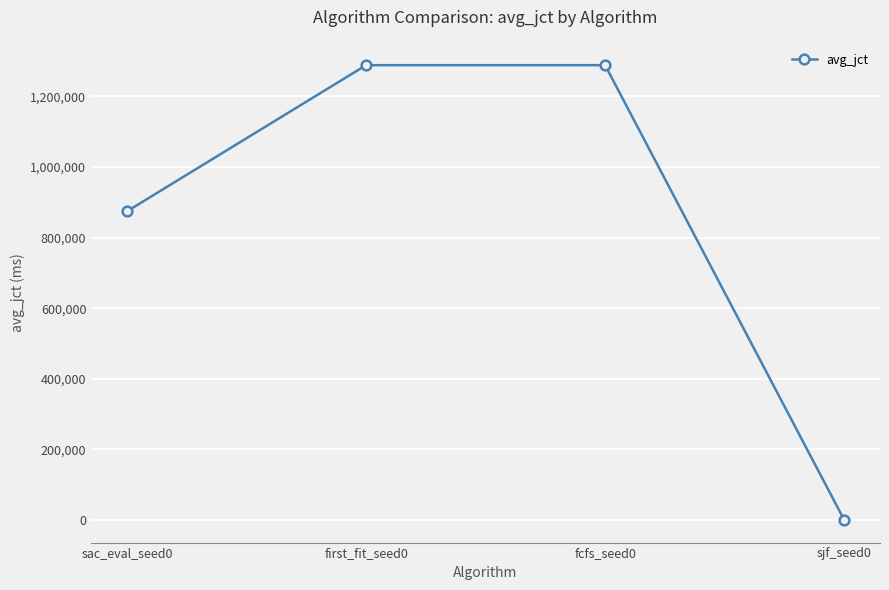

What is the value of the 1st point from the left?

874722.8